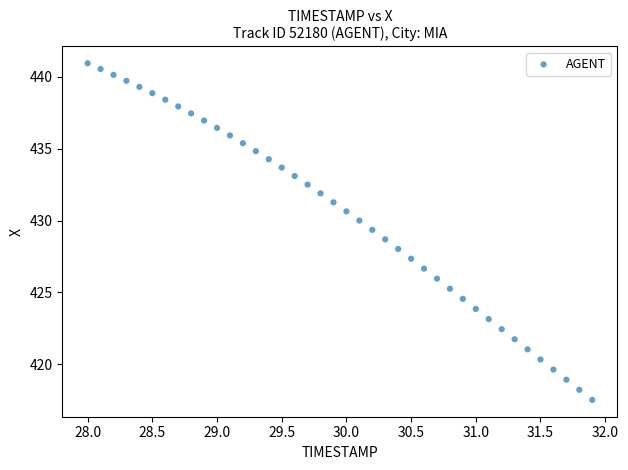

What is the range of Y values (max minus min)?

23.4